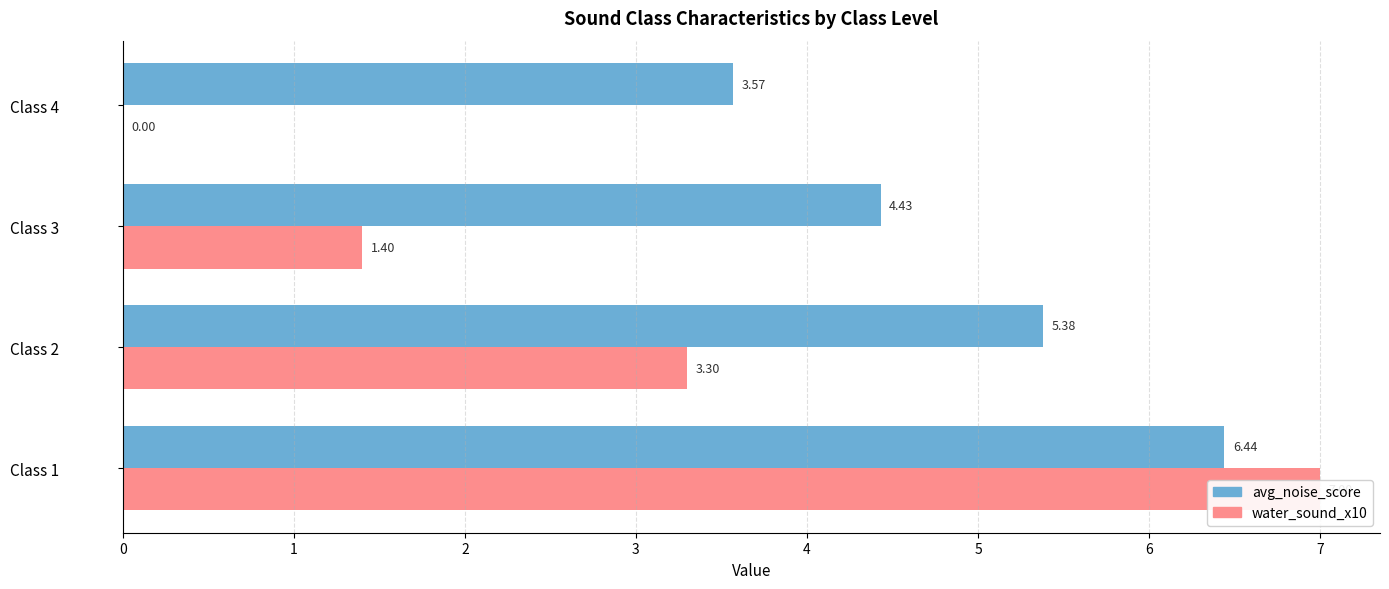

Read the avg_noise_score value at Class 4.

3.6